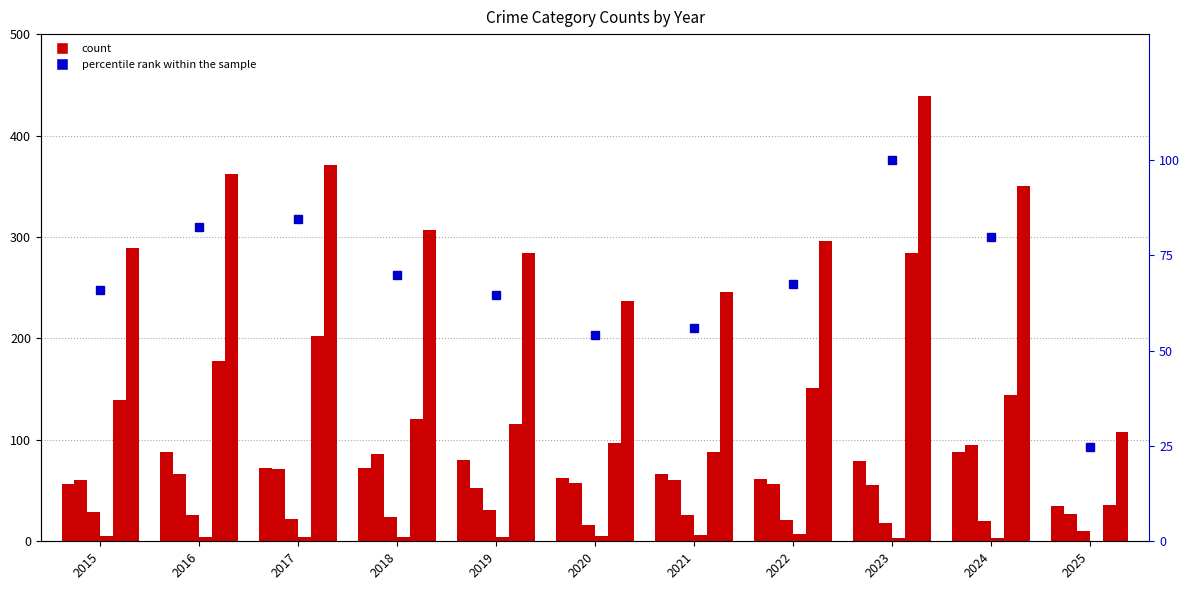

Are the bars grouped side by side (vs. stacked)?

Yes